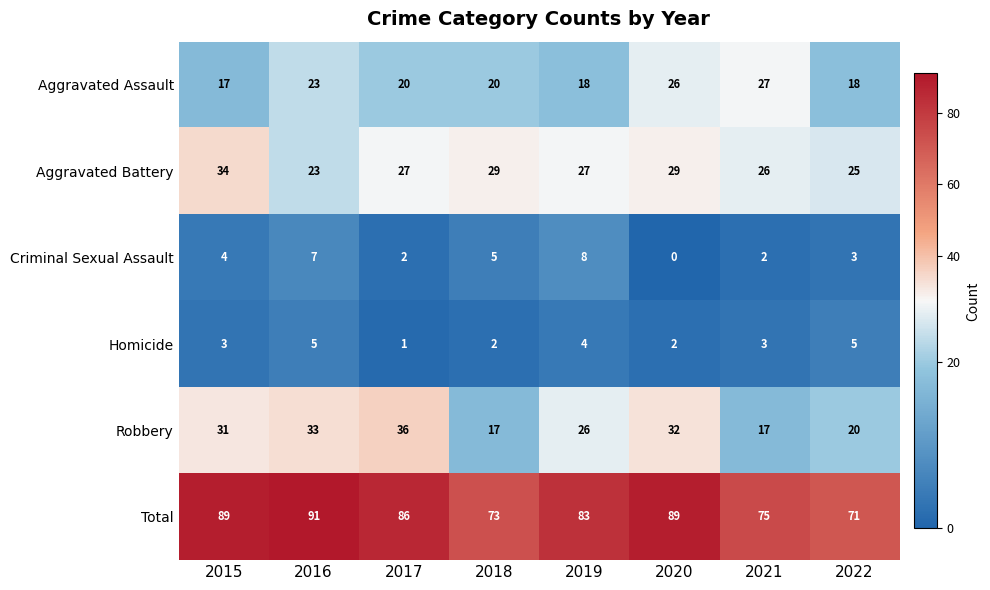

The Total series shows 73 at 2018. True or false?

True